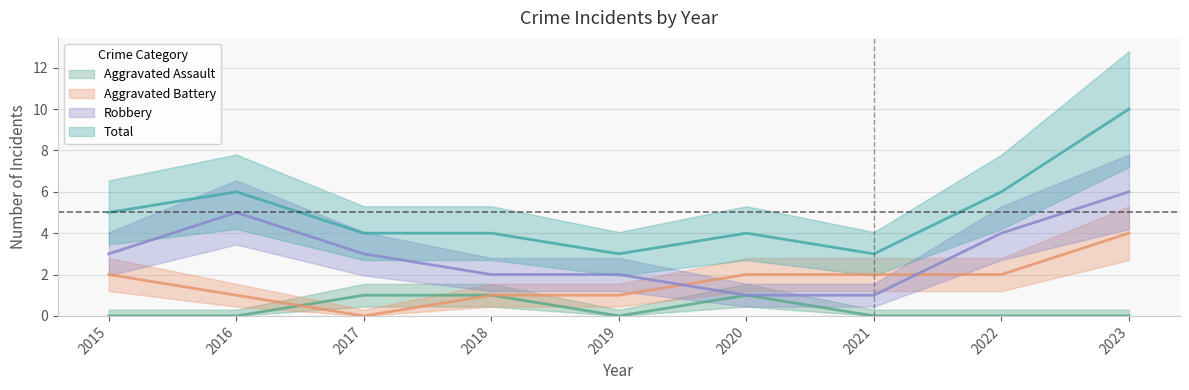

What is the difference between the maximum and second lowest values in the Robbery series?

5